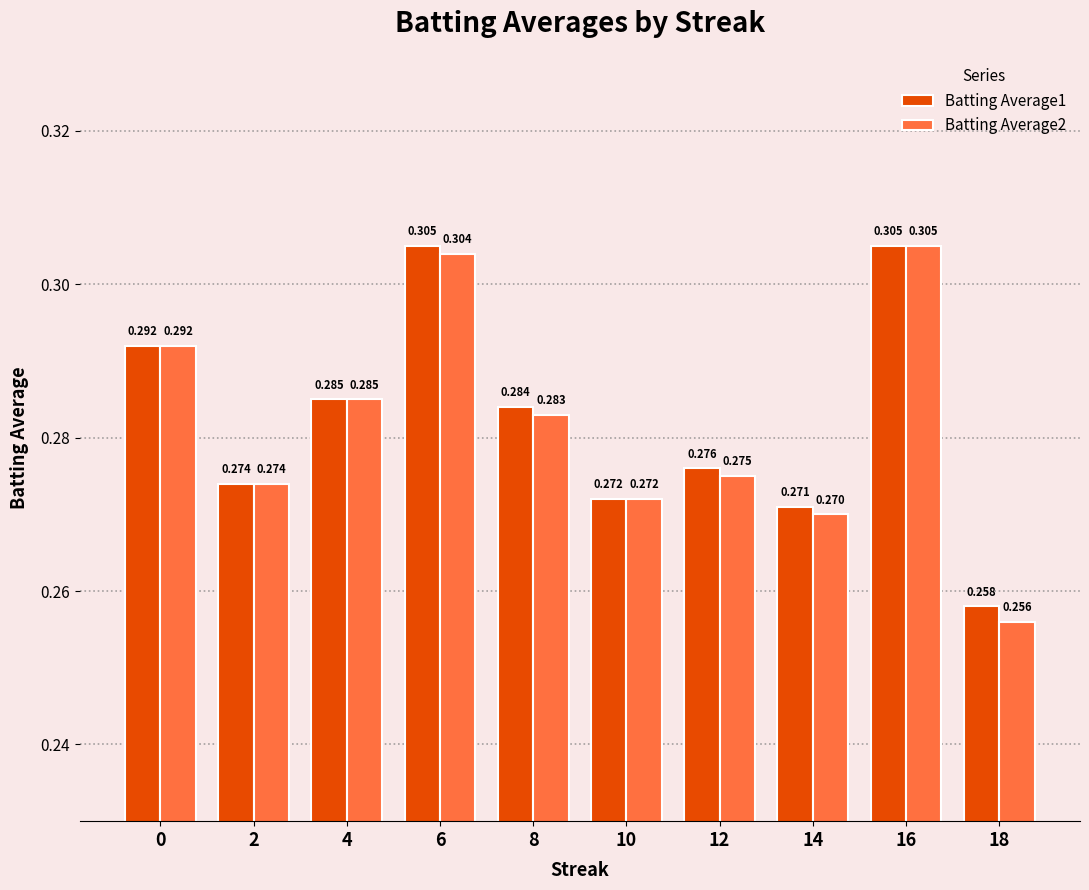

Is the value of Batting Average2 at 14 greater than the value of Batting Average1 at 4?

No